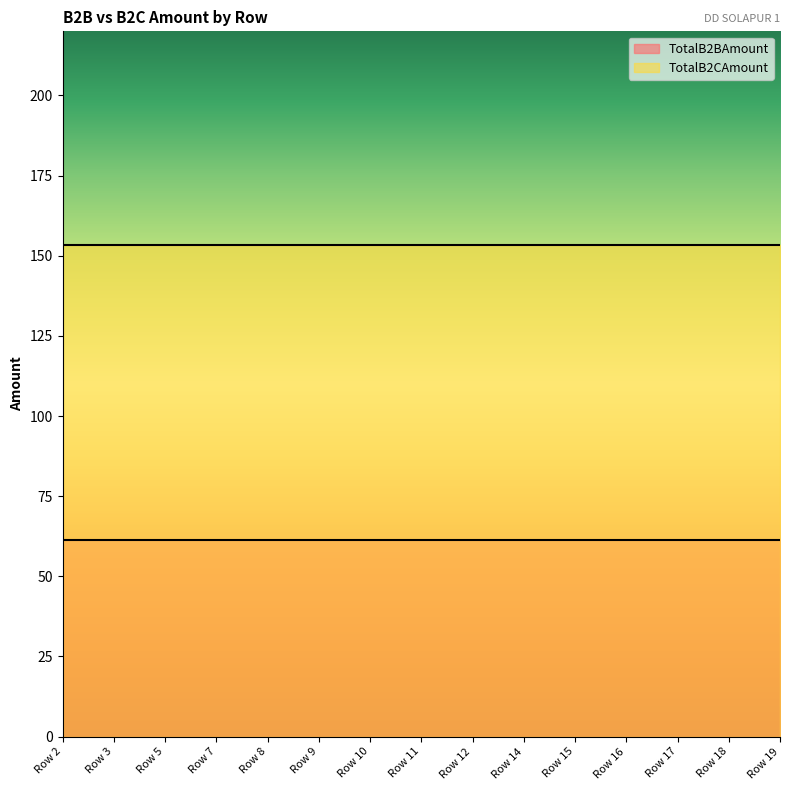

Reading left to right, what are all the values shown in this chart?

TotalB2BAmount: 61.4	61.4	61.4	61.4	61.4	61.4	61.4	61.4	61.4	61.4	61.4	61.4	61.4	61.4	61.4
TotalB2CAmount: 153.4	153.4	153.4	153.4	153.4	153.4	153.4	153.4	153.4	153.4	153.4	153.4	153.4	153.4	153.4